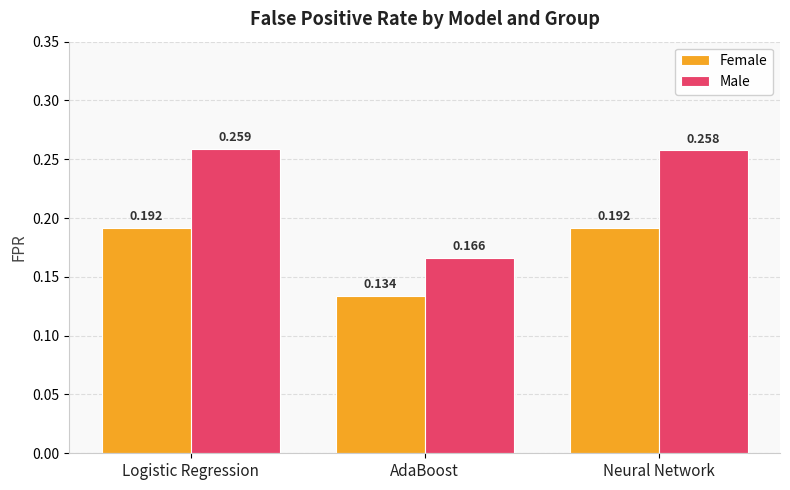

Which series has the widest spread of values?

Male